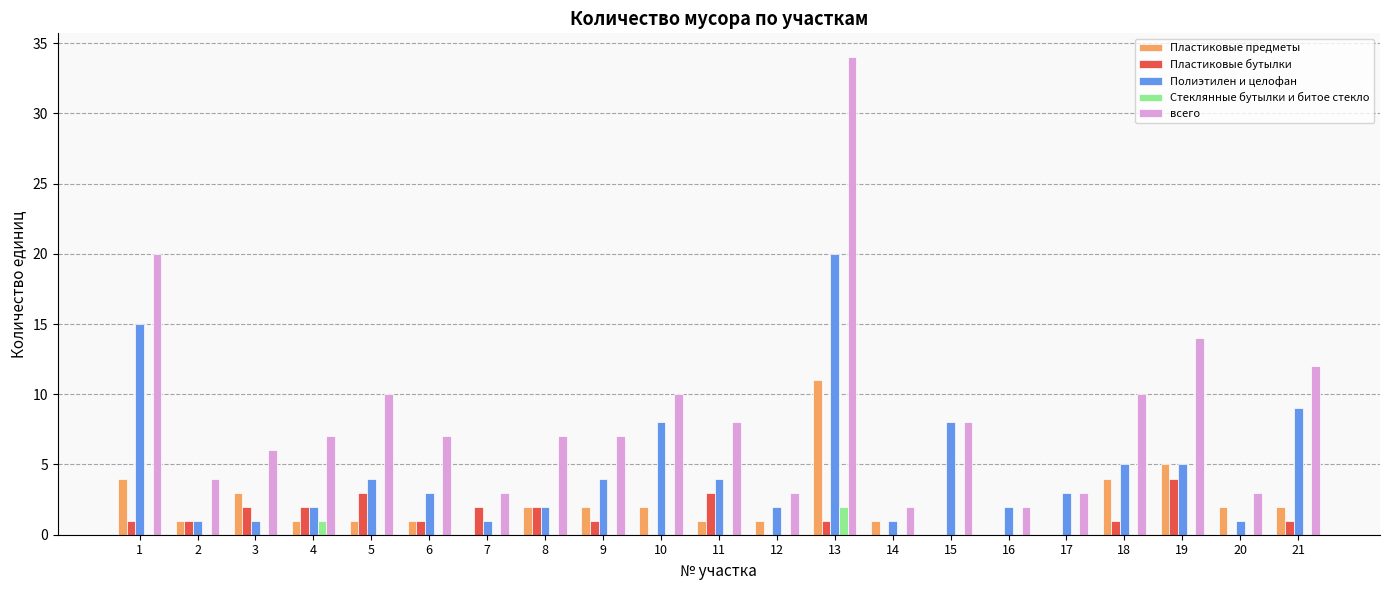

What is the sum of all всего values?

180